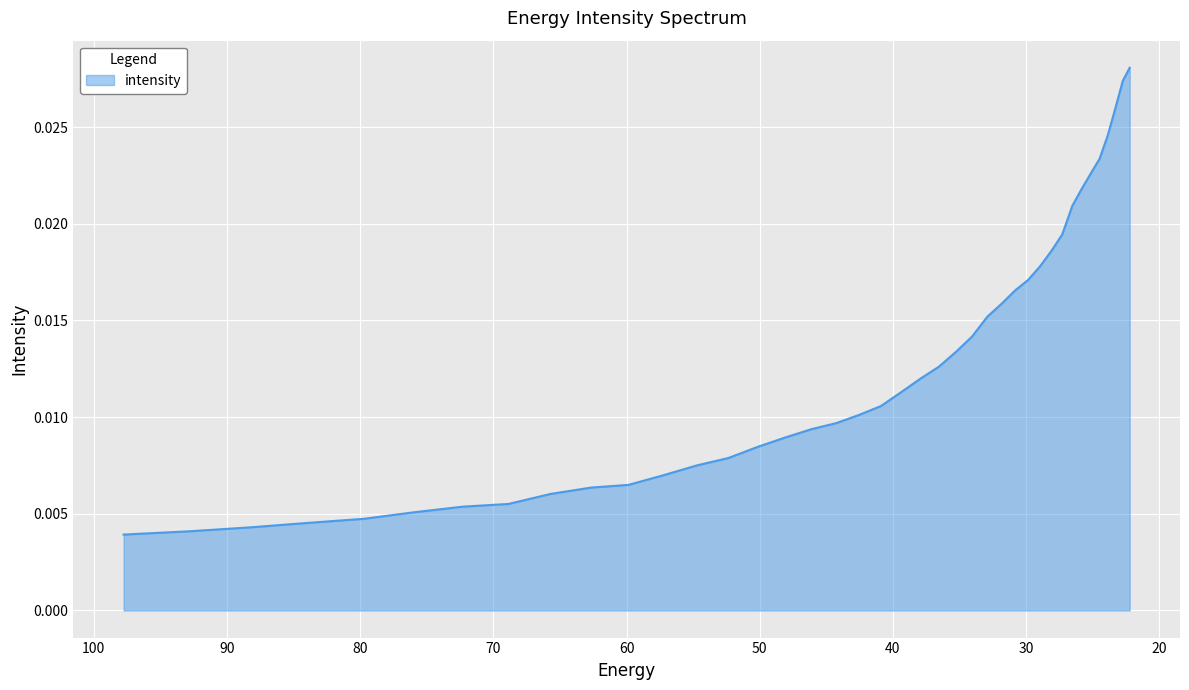

Which category has the highest value across all series?

22.215462